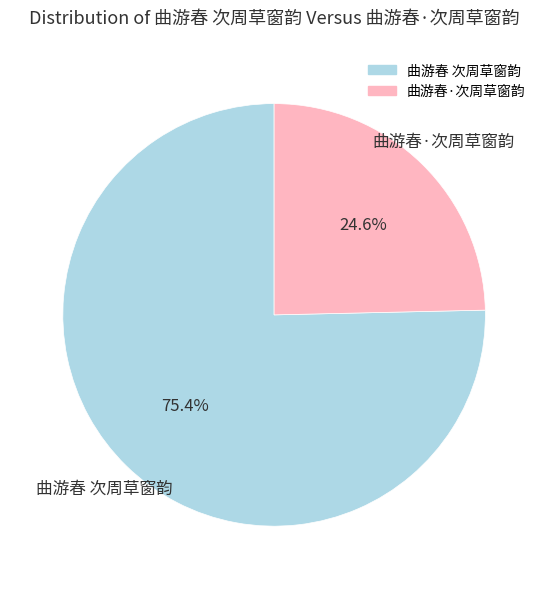

True or false: 曲游春·次周草窗韵 accounts for 25% of the total.

True